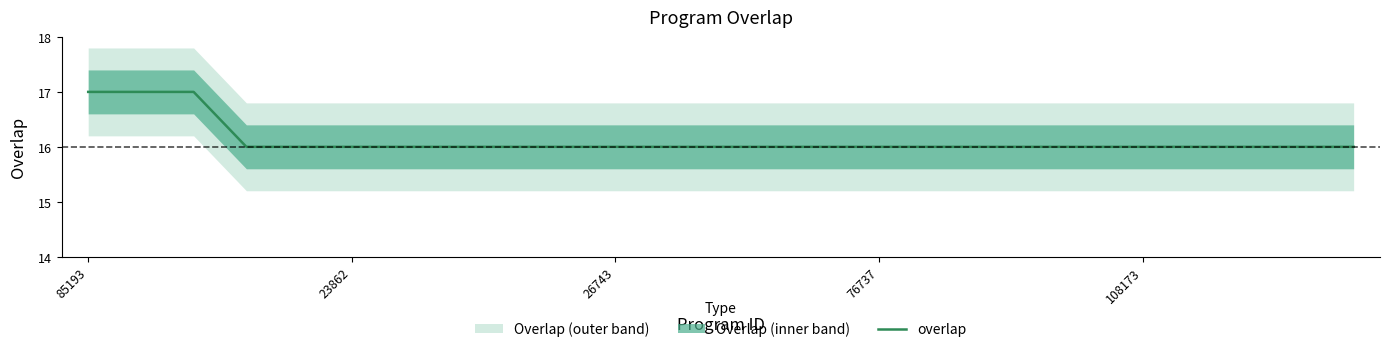

The chart shows a value of 17 at 85193. True or false?

True